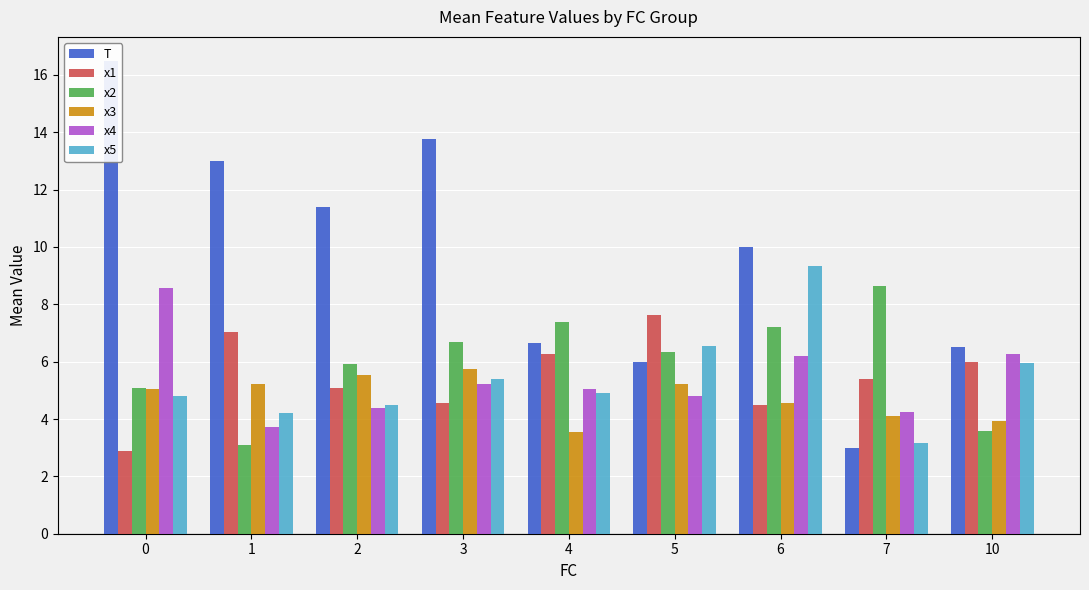

What are all the series names shown in the legend?

T, x1, x2, x3, x4, x5